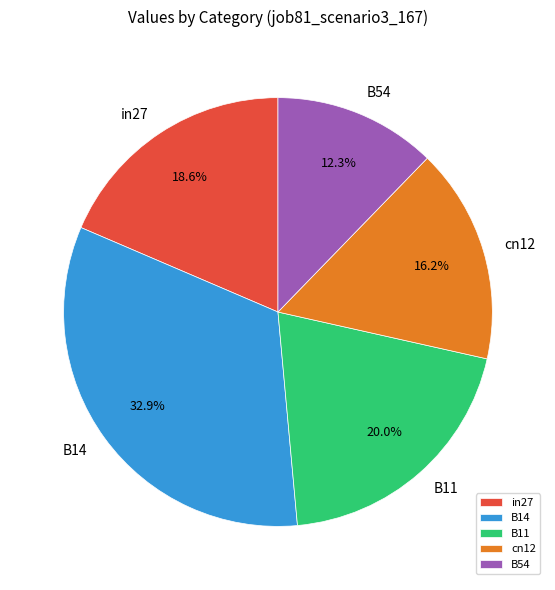

Is there a majority slice in this chart?

No